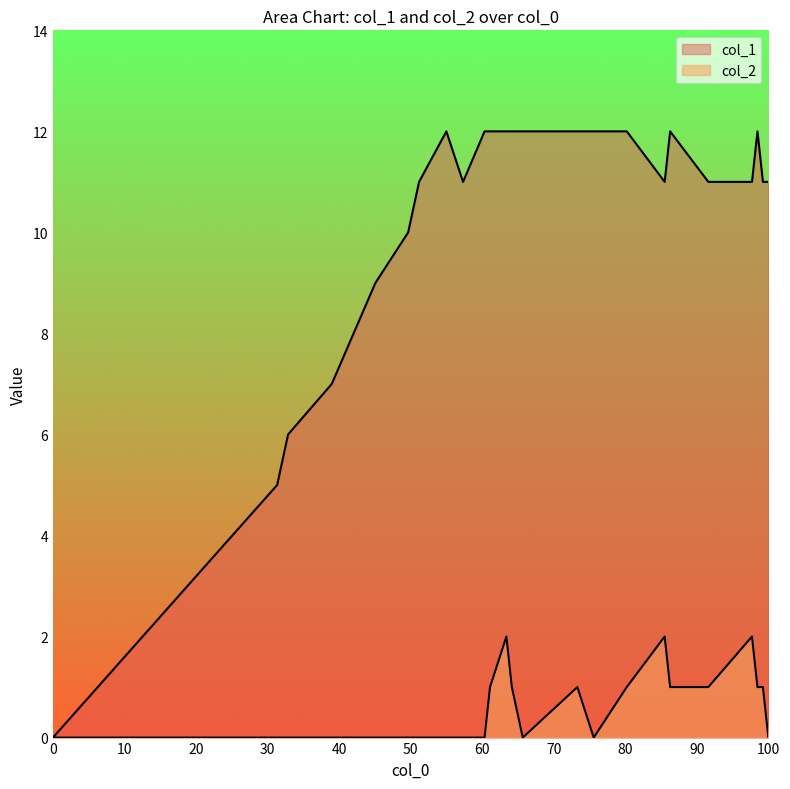

What is the difference between the maximum and second lowest values in the col_2 series?

2